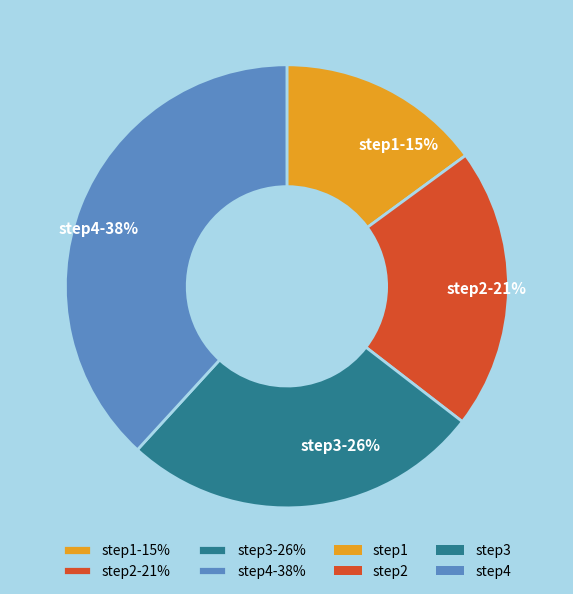

To the nearest percent, what percentage of the pie is step2?

21%